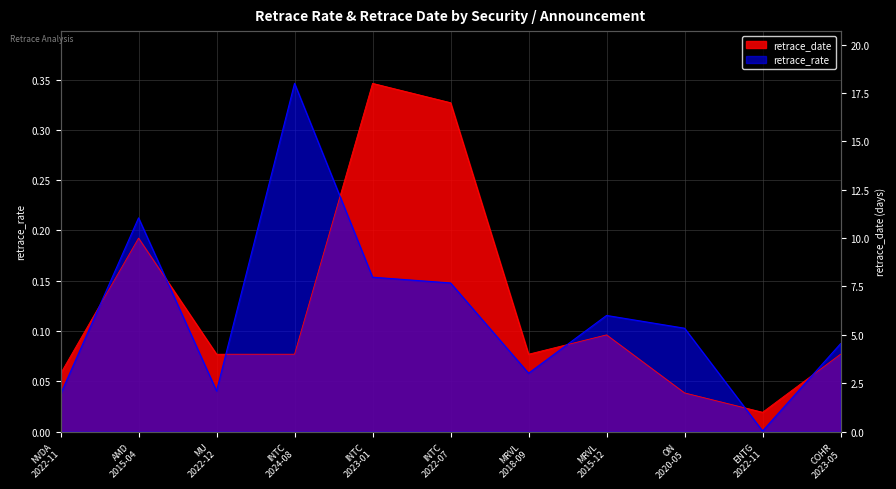

List the series in order of their peak value, highest first.

retrace_rate, retrace_date